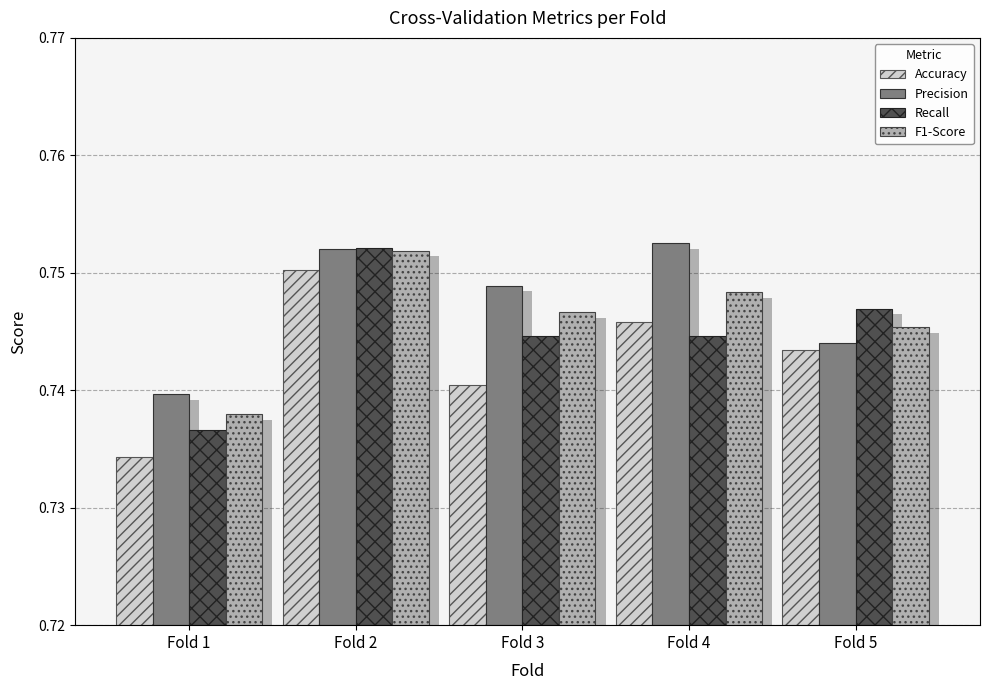

At which category does the chart reach its peak across all series?

Fold 4